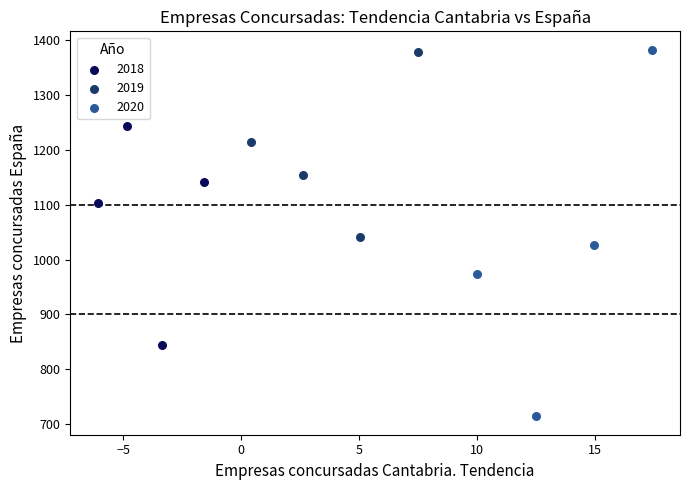

Which series contains the lowest Y value?

2020